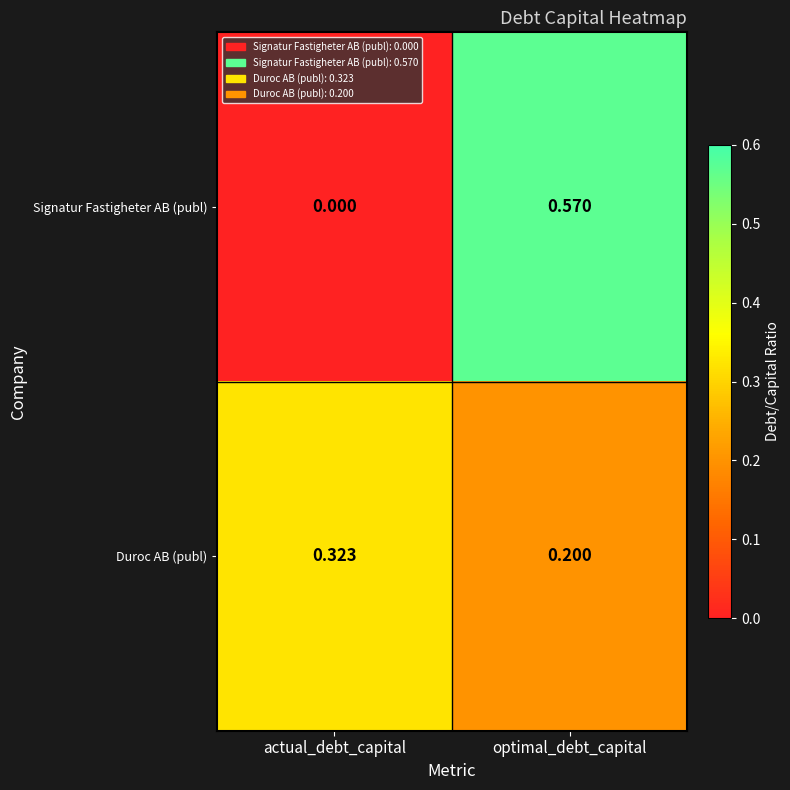

Between actual_debt_capital and optimal_debt_capital, which series saw the biggest shift?

Signatur Fastigheter AB (publ)